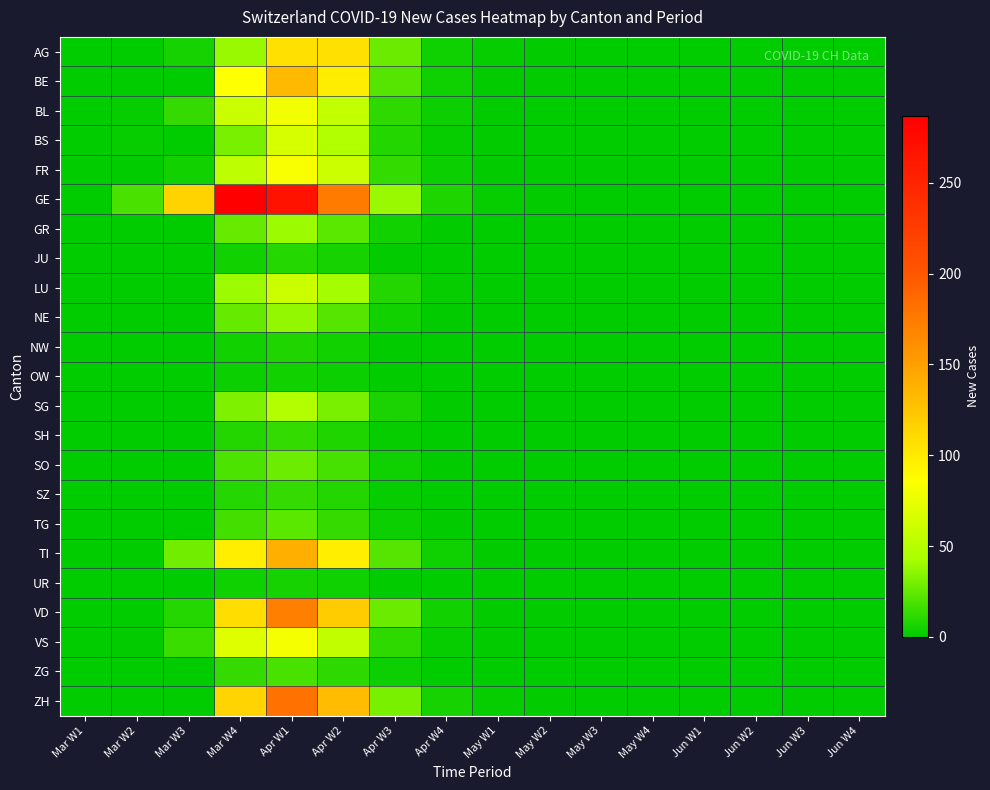

Which series has the largest total across all categories?

GE